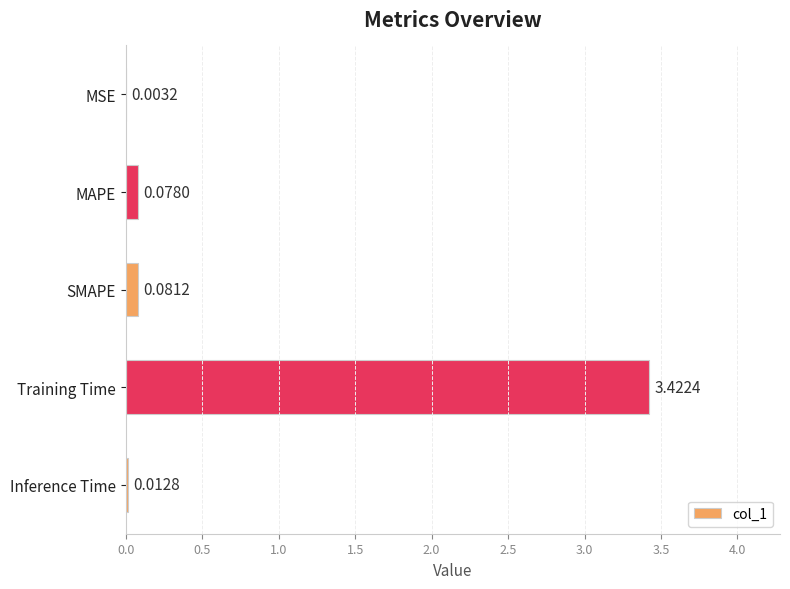

Count the number of categories in the chart.

5